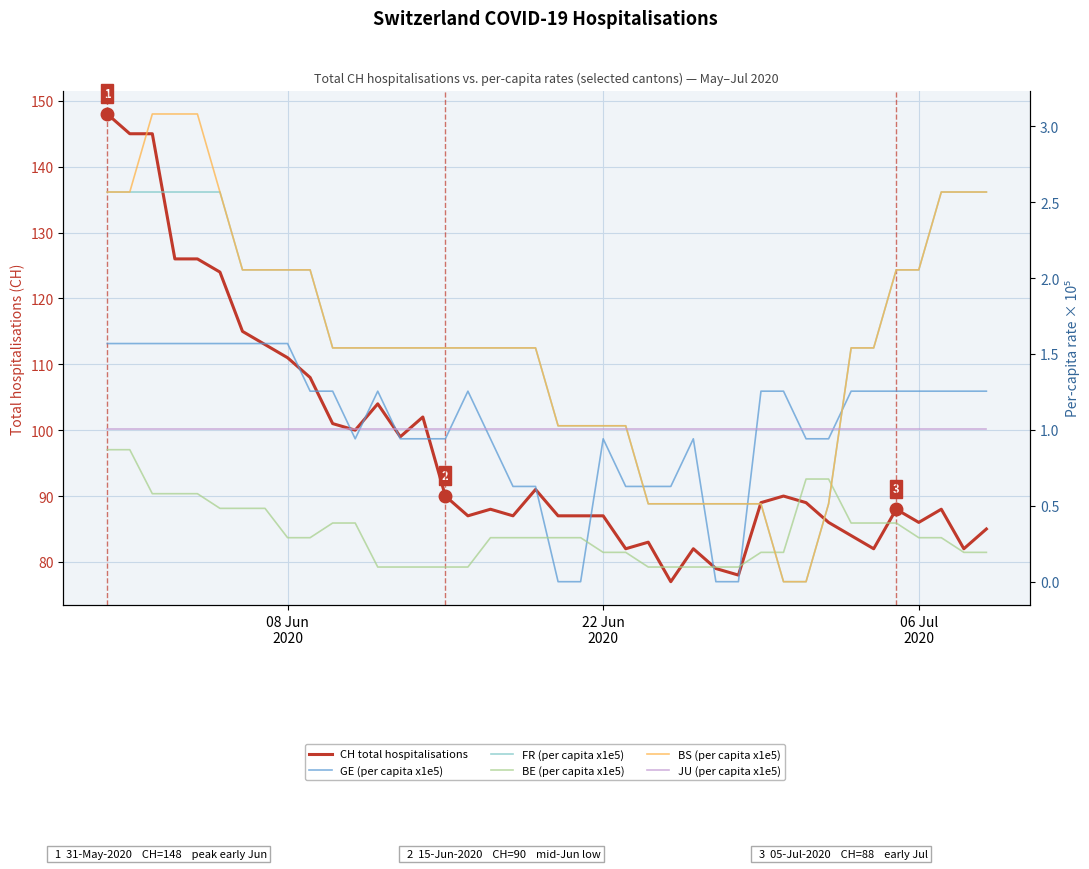

How many categories are shown in the chart?

40